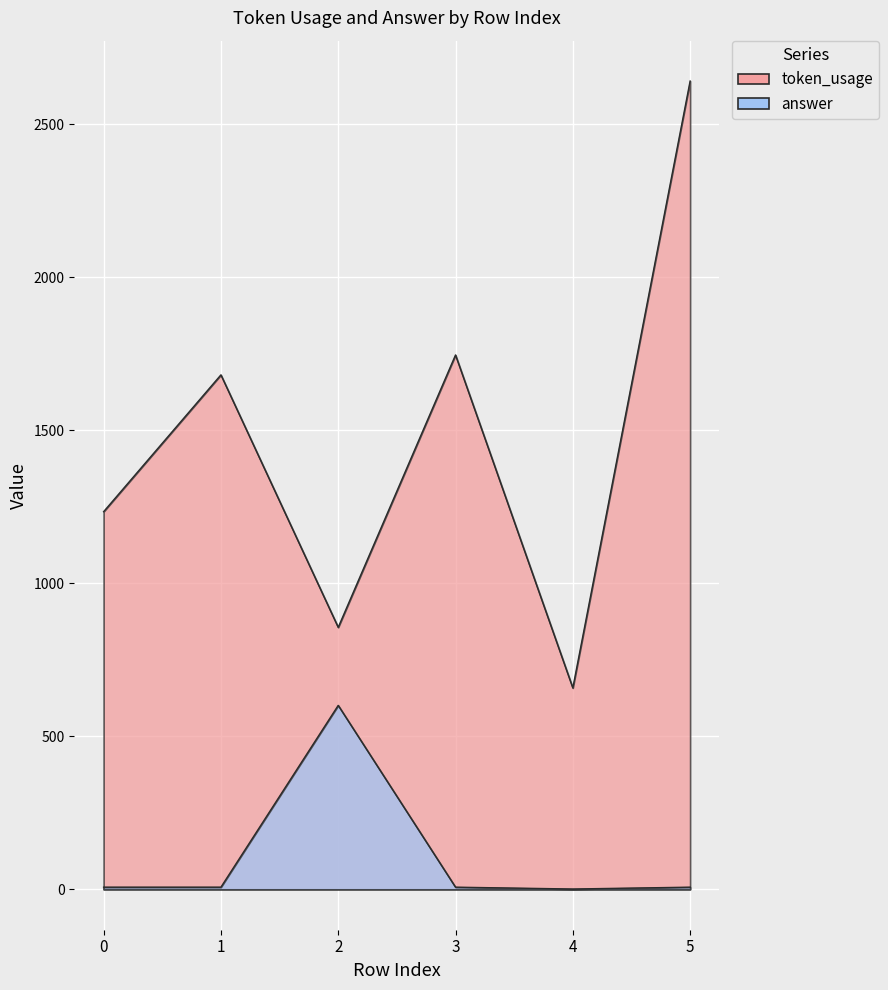

How many categories are shown in the chart?

6